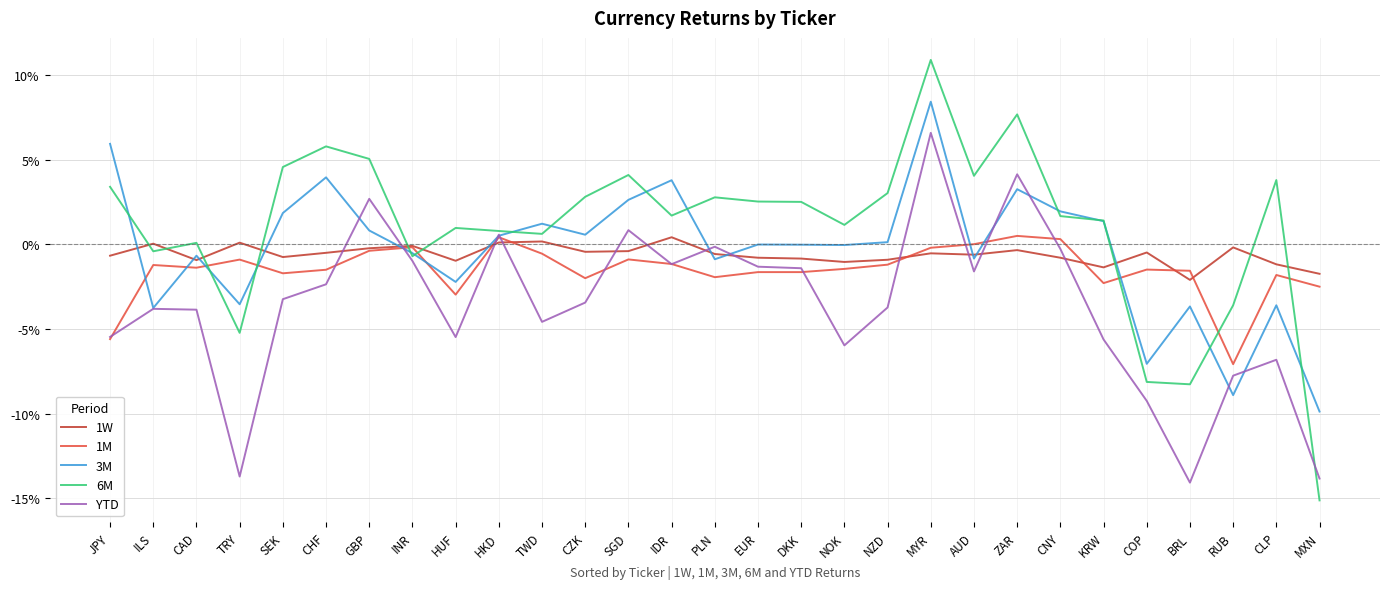

Is the value of YTD at NOK greater than the value of 3M at CZK?

No